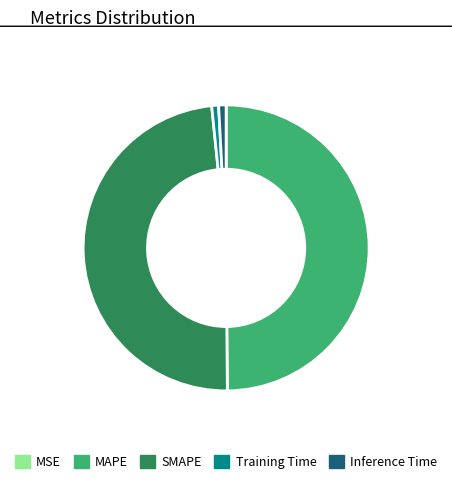

Between Training Time and MAPE, which is larger?

MAPE